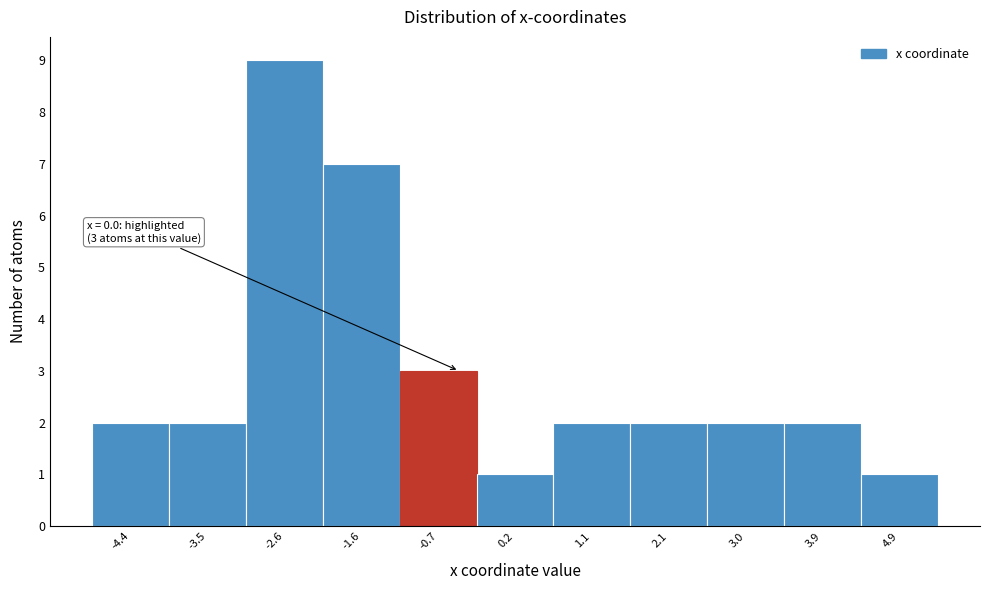

Reading left to right, list all the values displayed in this chart.

2	2	9	7	3	1	2	2	2	2	1